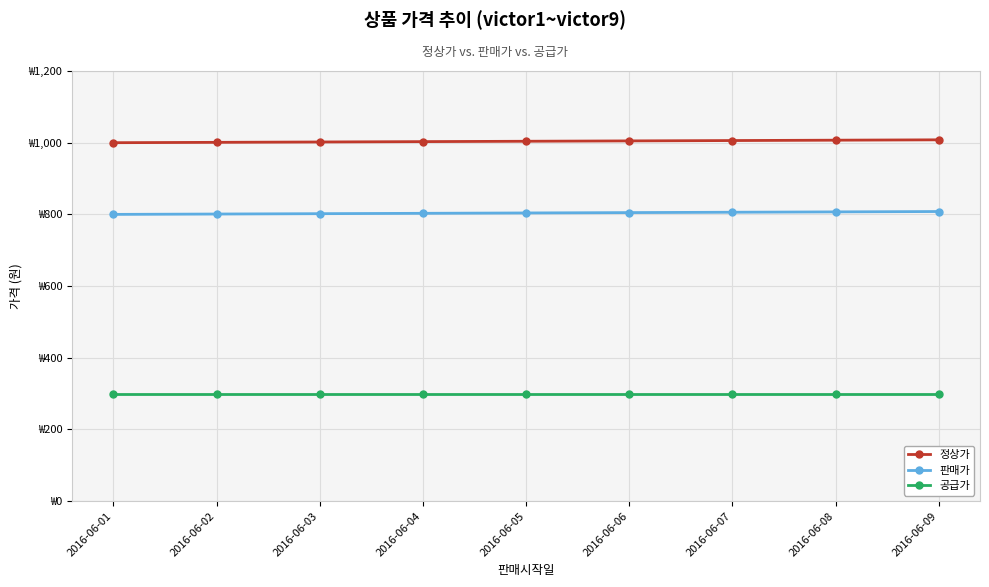

True or false: 정상가 has more than 2 points higher than both neighbors.

False